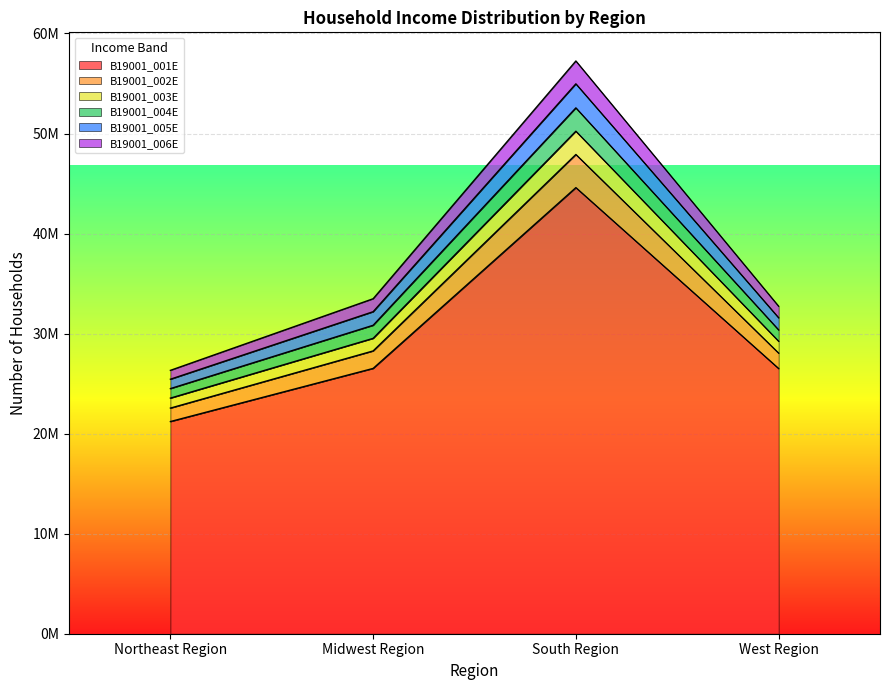

The value of B19001_004E at South Region is 34942907. True or false?

False